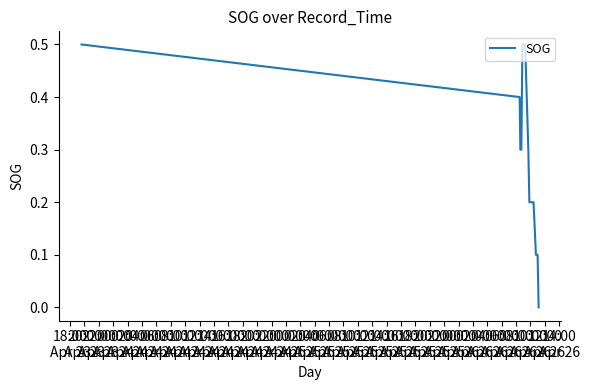

Which label corresponds to the largest value in the chart?

18:00
Apr 23